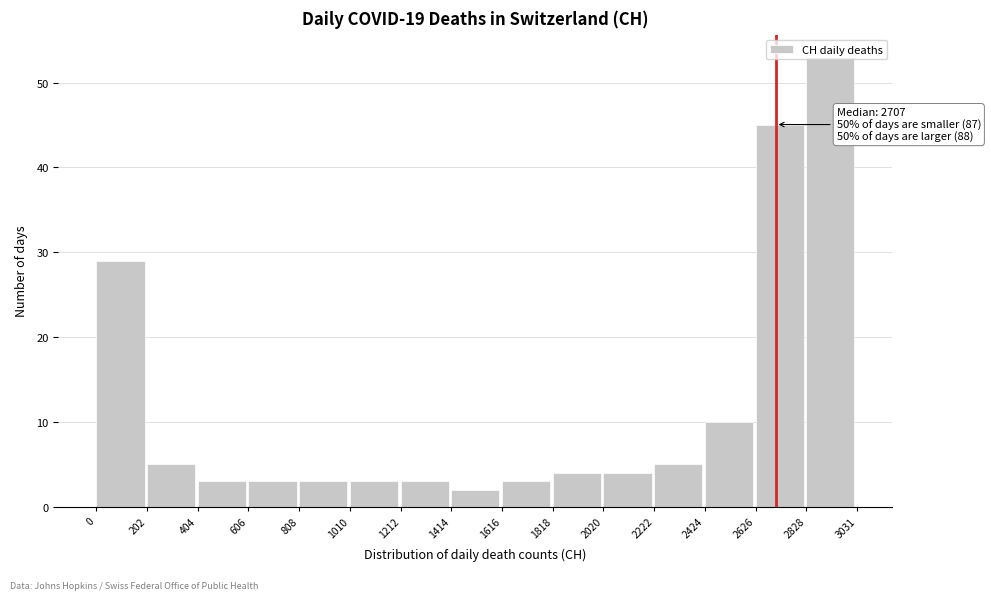

Over which range of the x-axis is the bar tallest?

2828 to 3031